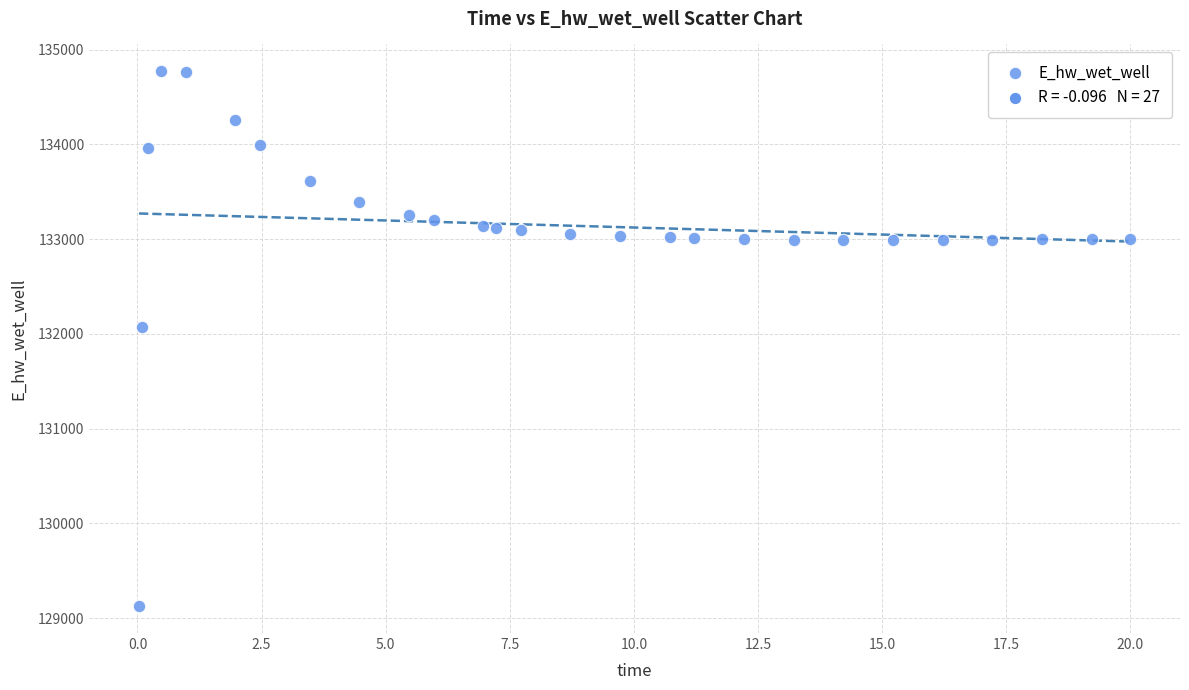

What Y value in the scatter plot is closest to 131949?

132072.2